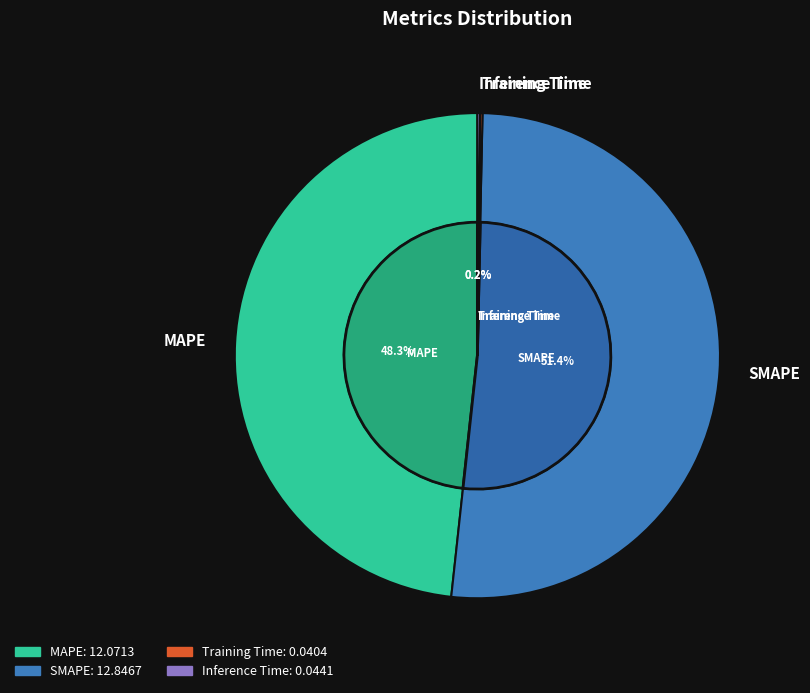

Is the sum of Inference Time and Training Time greater than half?

No